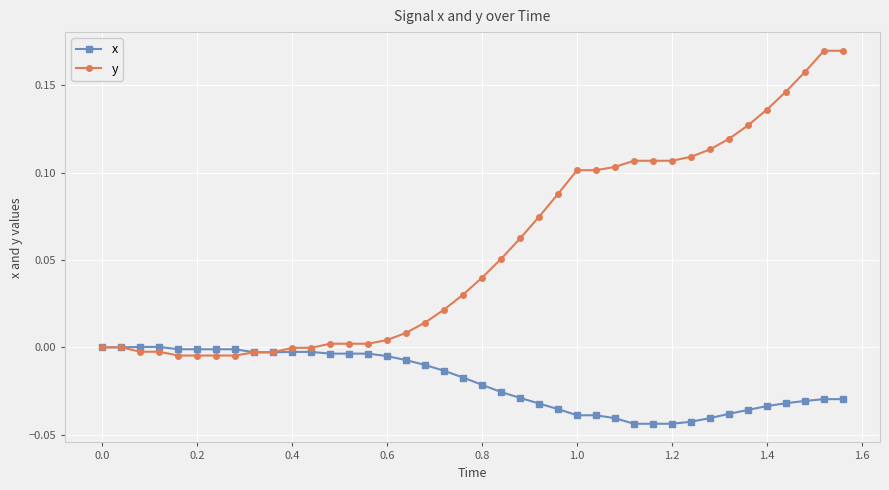

Which series has the largest range (max minus min)?

y